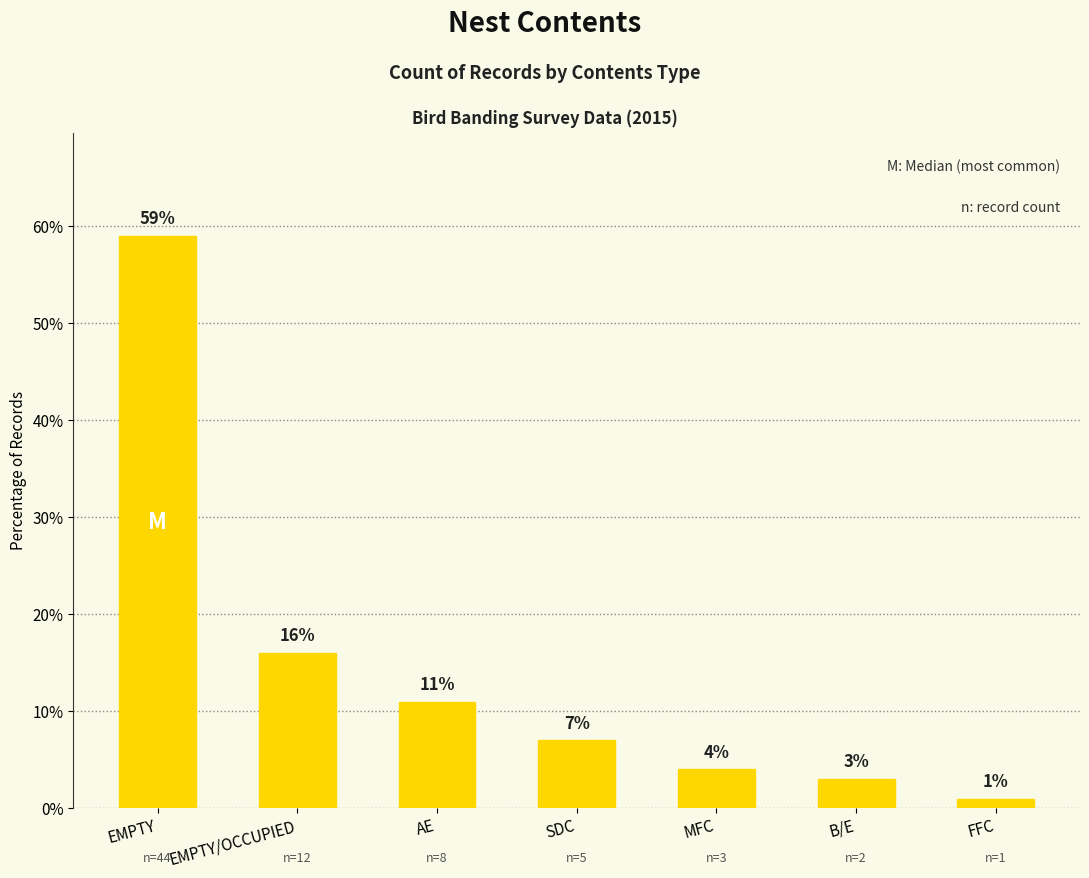

Reading left to right, extract all data points from this chart.

EMPTY=59	EMPTY/OCCUPIED=16	AE=11	SDC=7	MFC=4	B/E=3	FFC=1